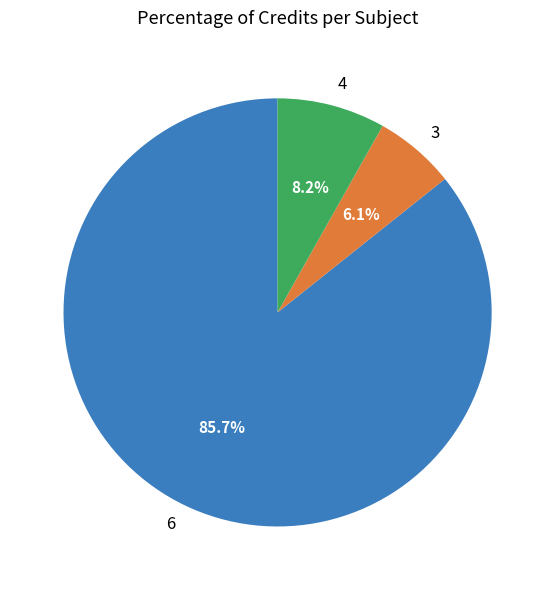

Rank the categories by value from lowest to highest.

3, 4, 6